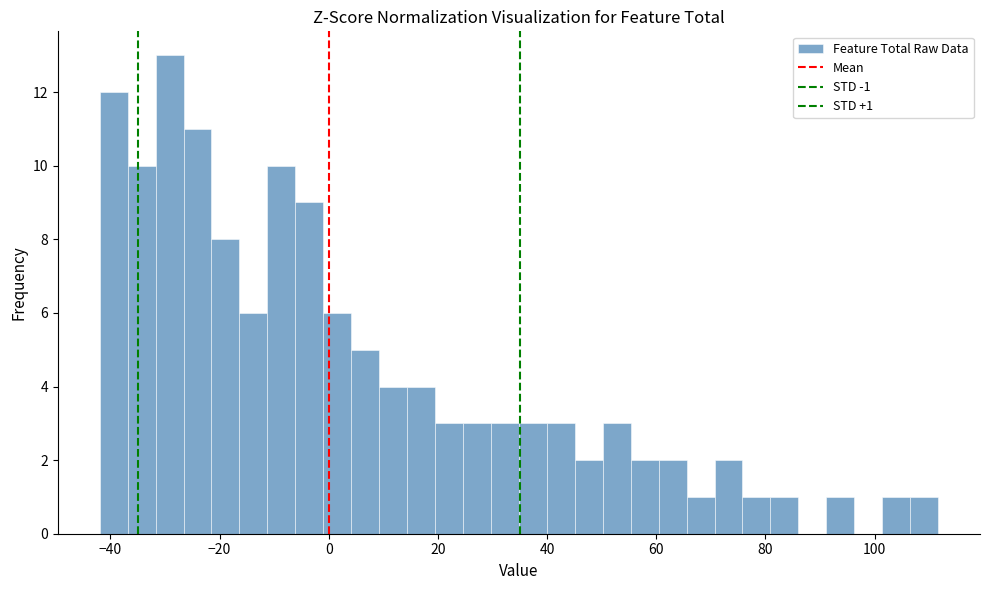

Read against the x-axis, roughly where is the centre of the tallest bar?

-30